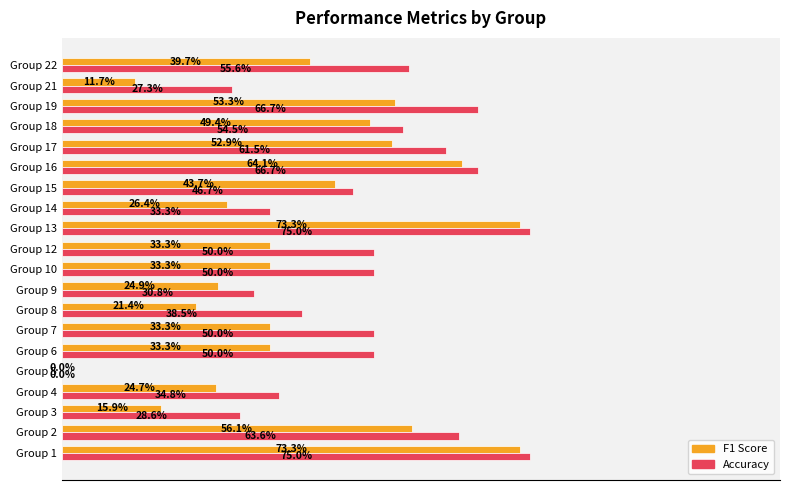

How many groups of bars are there?

20